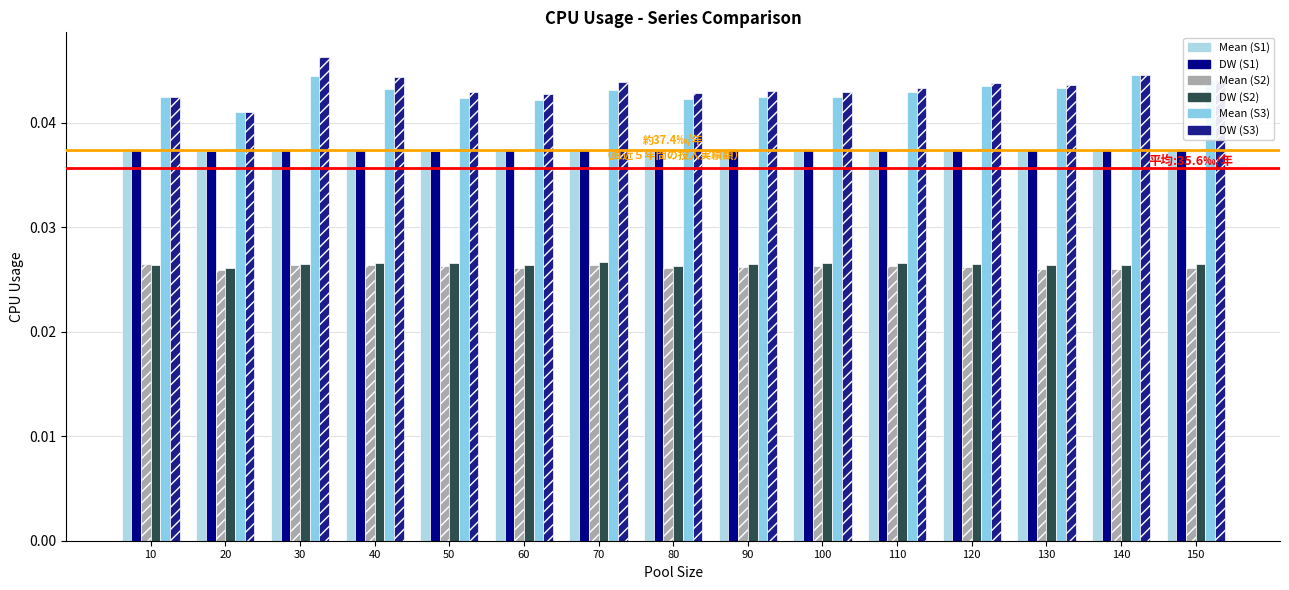

How many groups of bars are there?

15